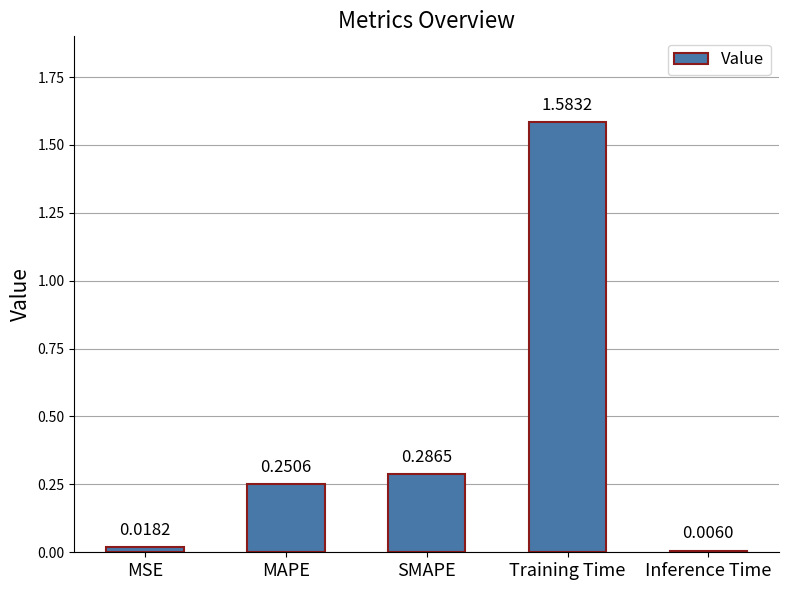

Between SMAPE and MAPE, which is larger?

SMAPE